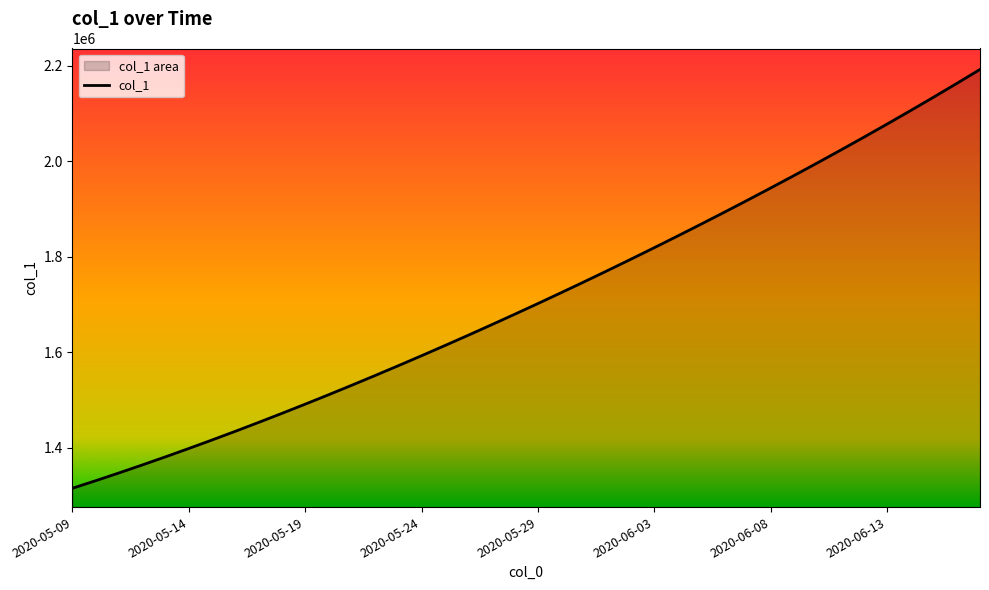

The value at 34 is 2050012.4. True or false?

True